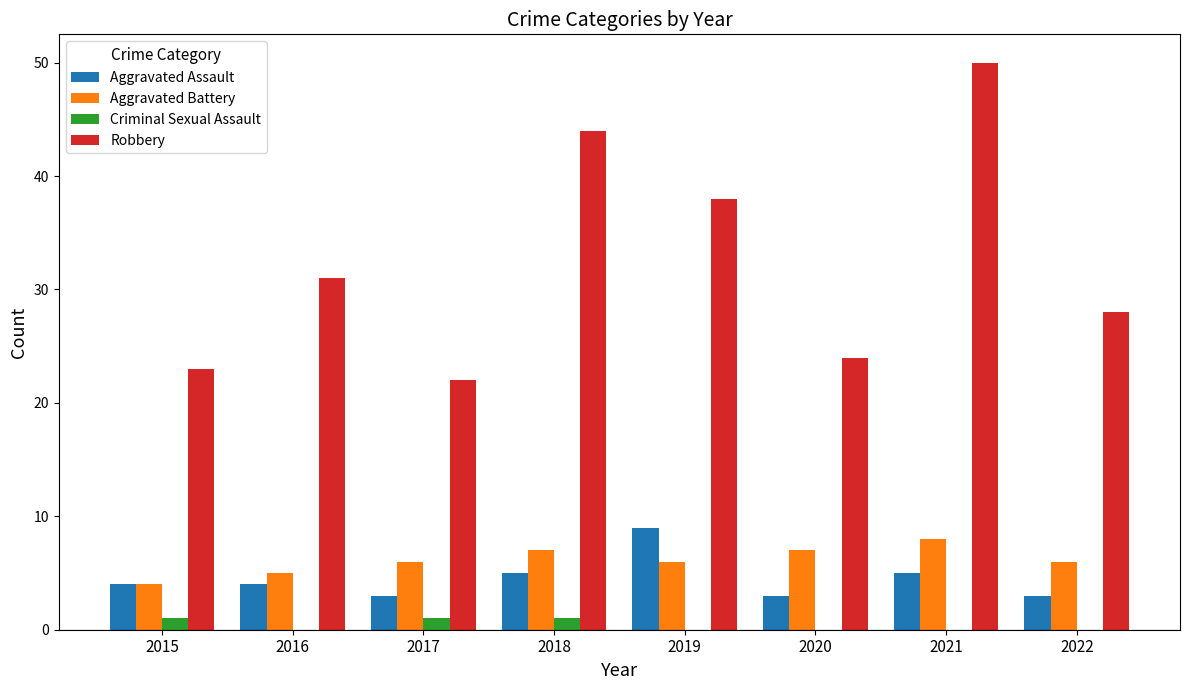

Between 2019 and 2021, which series saw the biggest shift?

Robbery